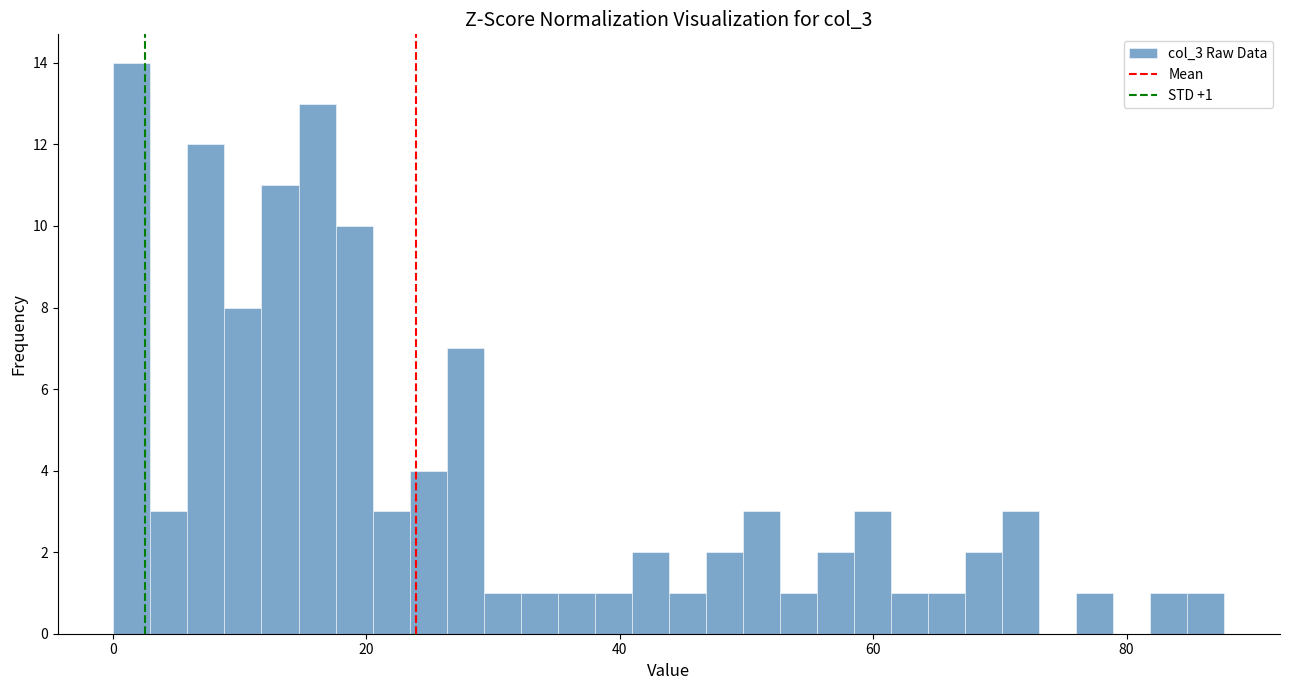

Around what value on the x-axis is the tallest bar? Give the approximate position of its centre, as read against the axis.

2